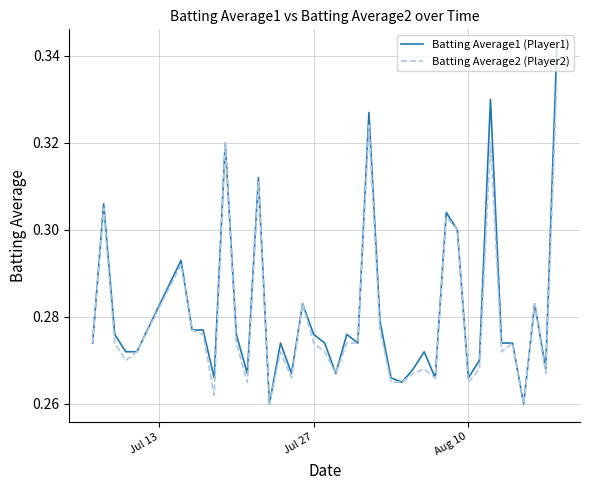

Rank the series by their maximum value, from lowest to highest.

Batting Average2 (Player2), Batting Average1 (Player1)